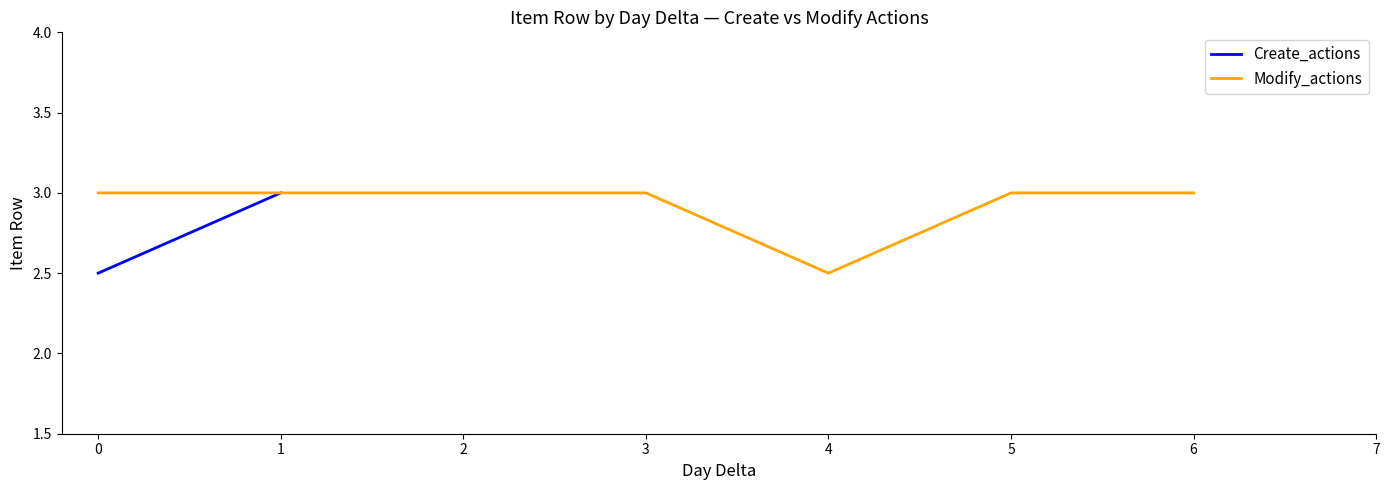

What is the lowest value of the Modify_actions series?

2.5